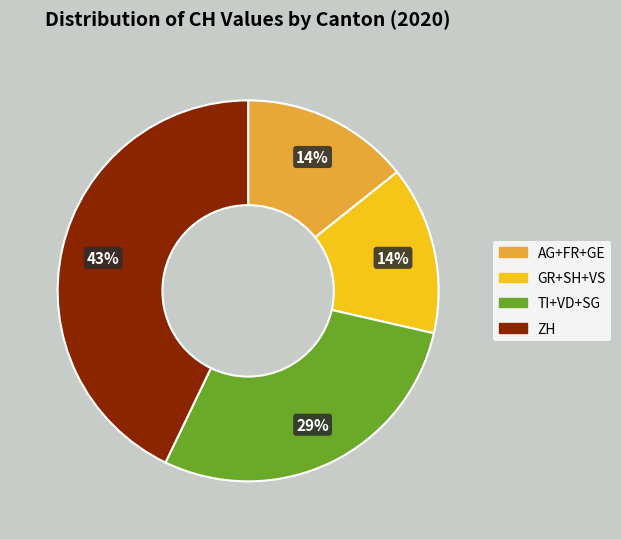

Is there a majority slice in this chart?

No